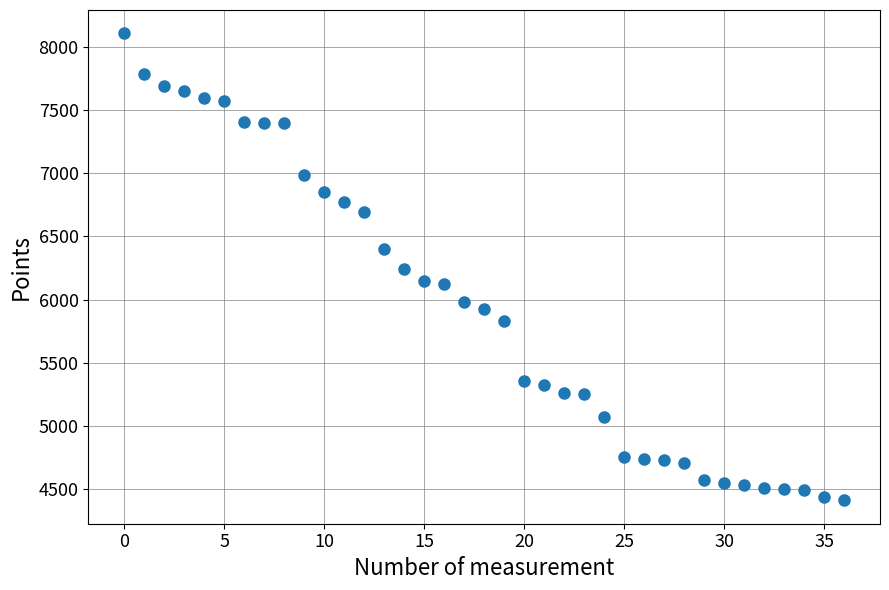

What is the range of Y values (max minus min)?

3690